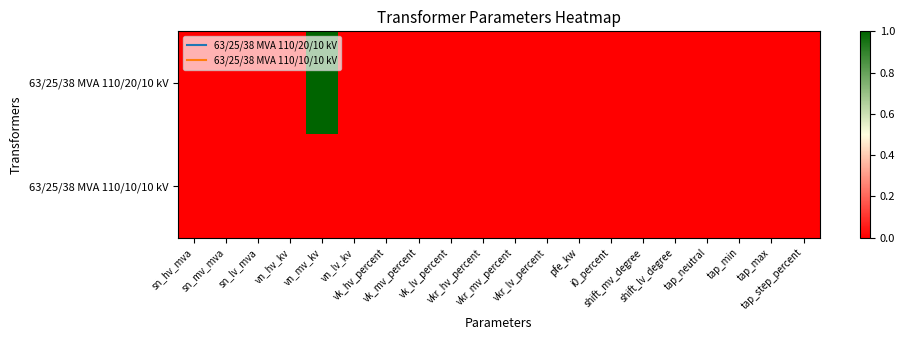

Which series has the largest total across all categories?

63/25/38 MVA 110/20/10 kV